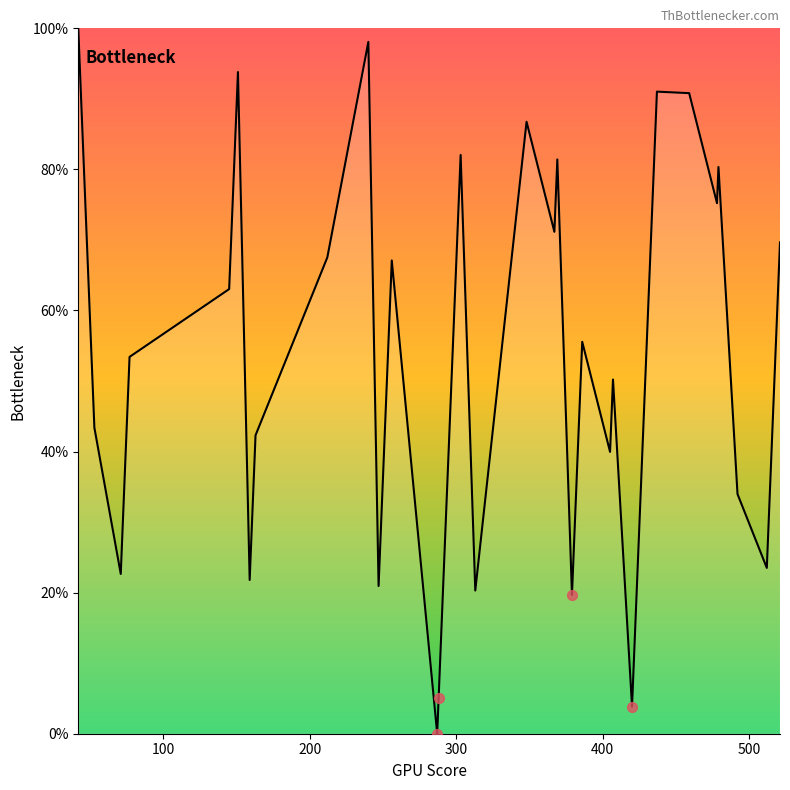

What is the maximum value shown in the chart?

100.0